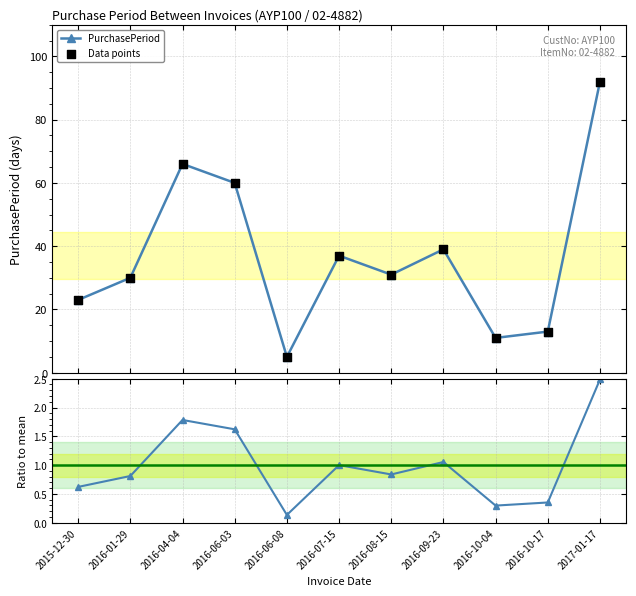

Is the value of ratio to mean at 2016-10-17 greater than the value of Data points at 2016-04-04?

No